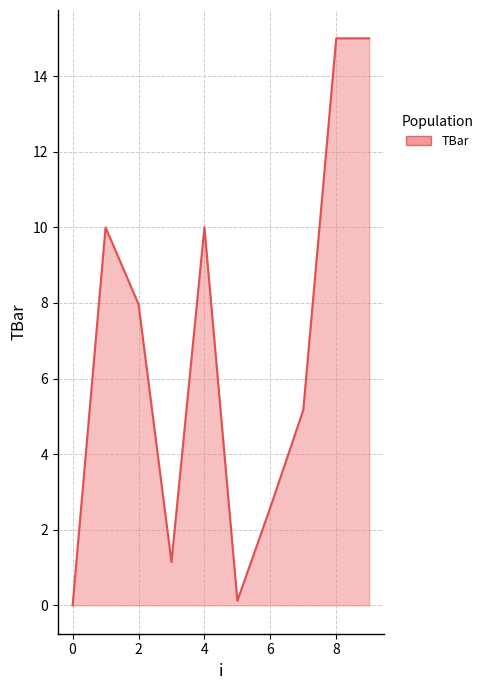

What is the maximum value shown in the chart?

15.0